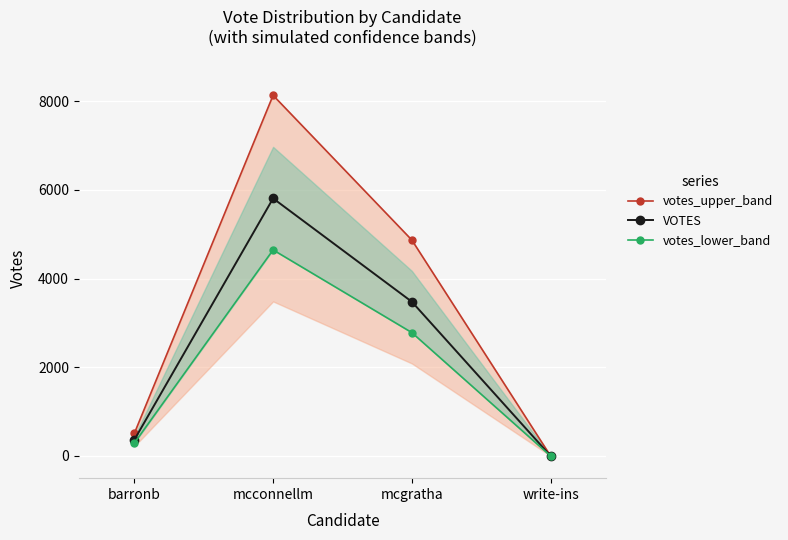

What is the value of the VOTES point at the 2nd from the left?

5807